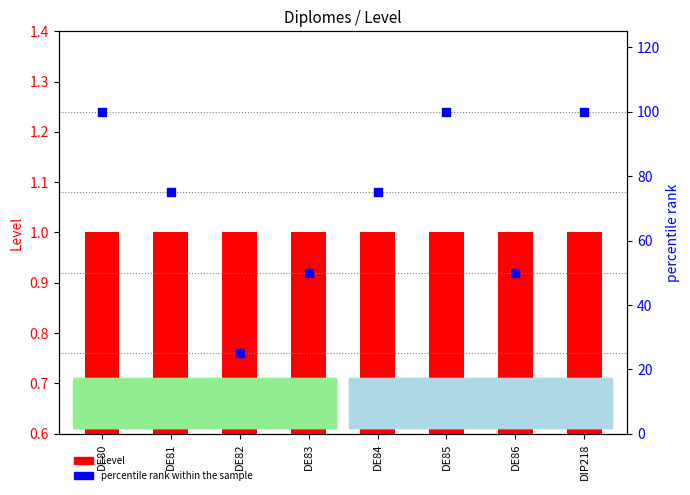

Which series has the widest spread of Y values?

percentile rank within the sample